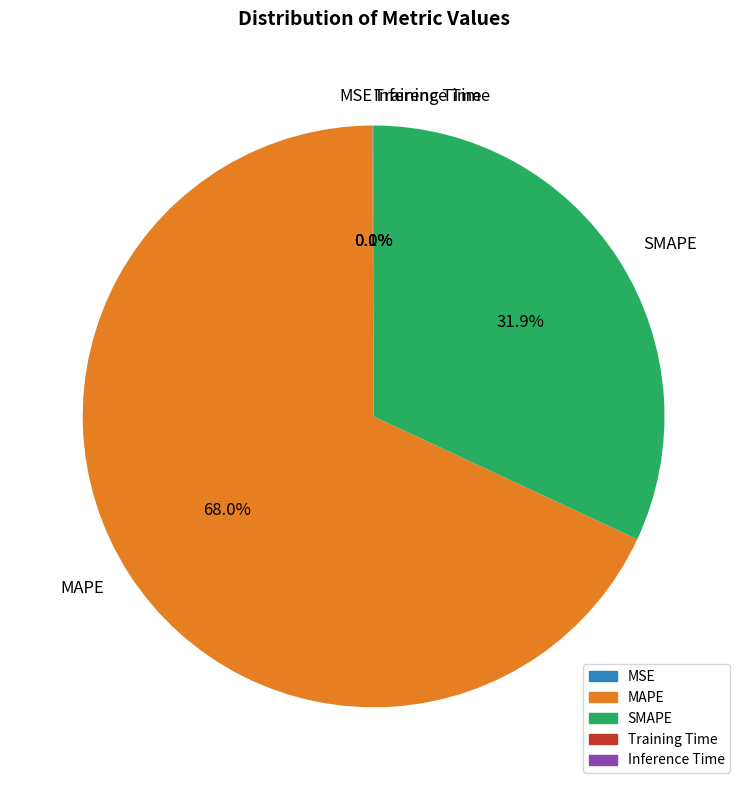

Is it true that MAPE is 68% of the pie?

True